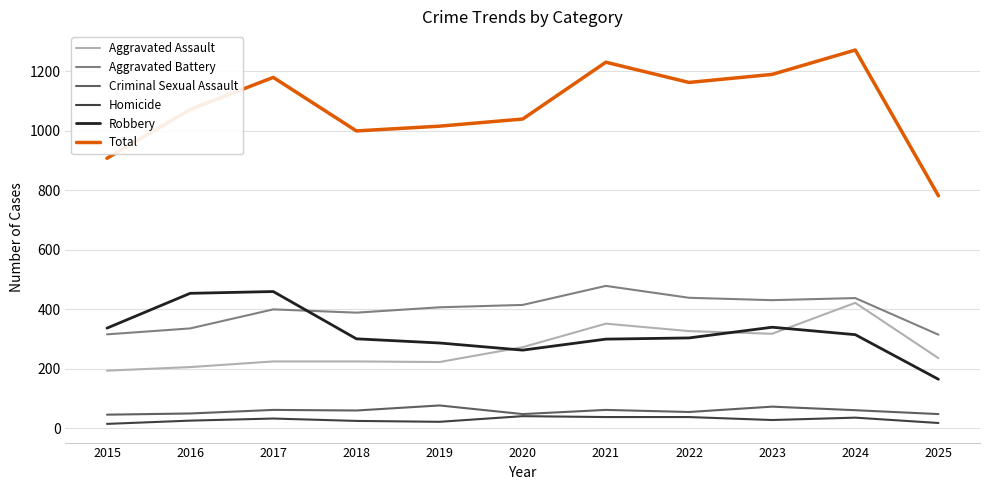

The Criminal Sexual Assault series shows 130 at 2023. True or false?

False